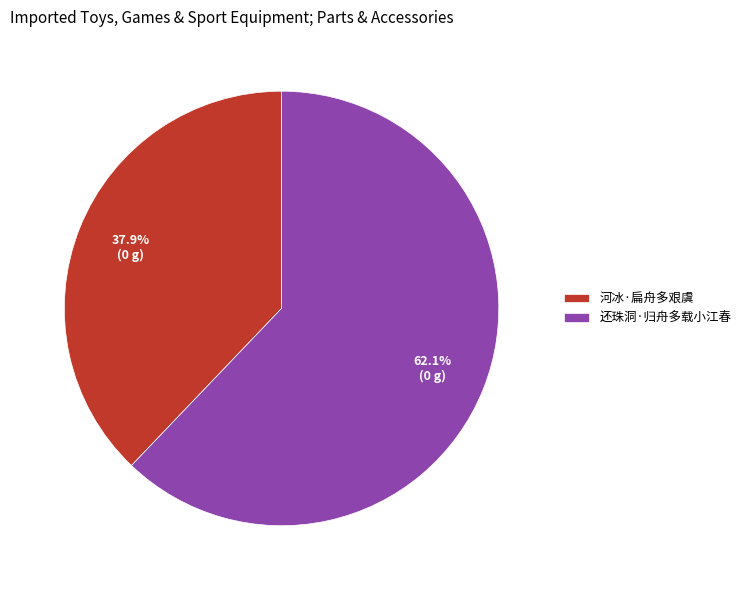

Which has a higher value, 还珠洞·归舟多载小江春 or 河冰·扁舟多艰虞?

还珠洞·归舟多载小江春